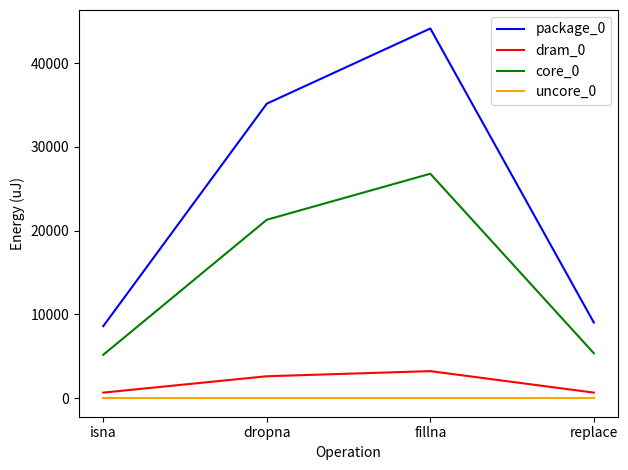

The package_0 series shows 16708 at fillna. True or false?

False